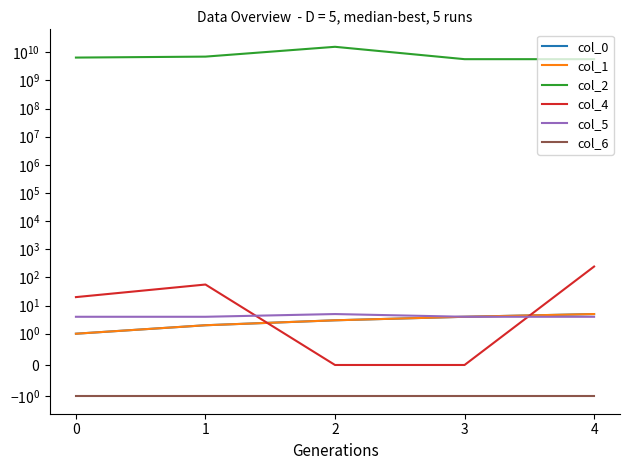

Does the chart display data point markers on the line(s)?

No